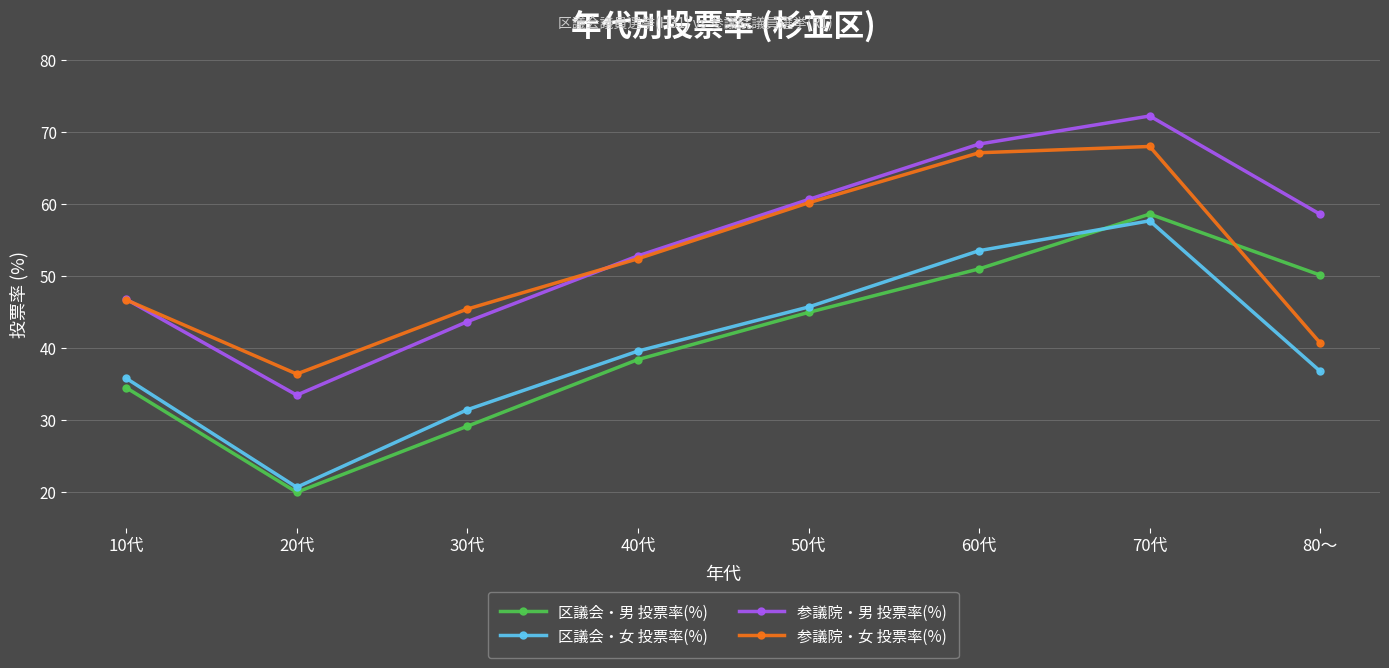

How many values in the 区議会・女 投票率(%) series exceed 39?

4